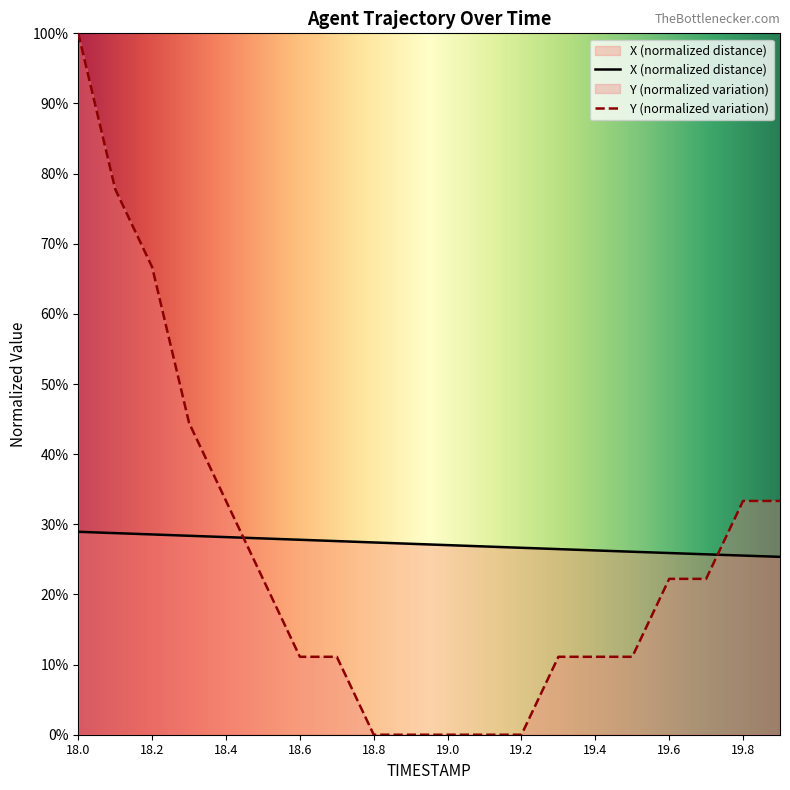

Which series has the largest total across all categories?

X (normalized distance)